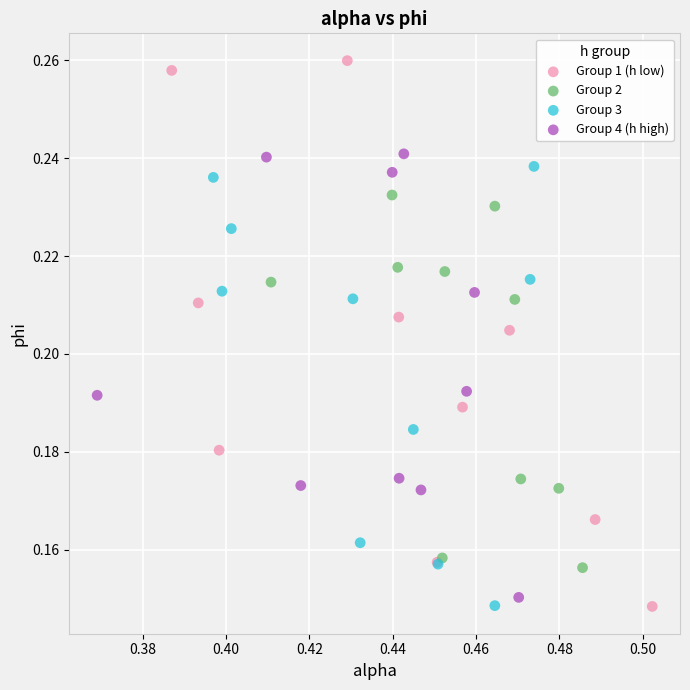

Which series contains the highest Y value?

Group 1 (h low)